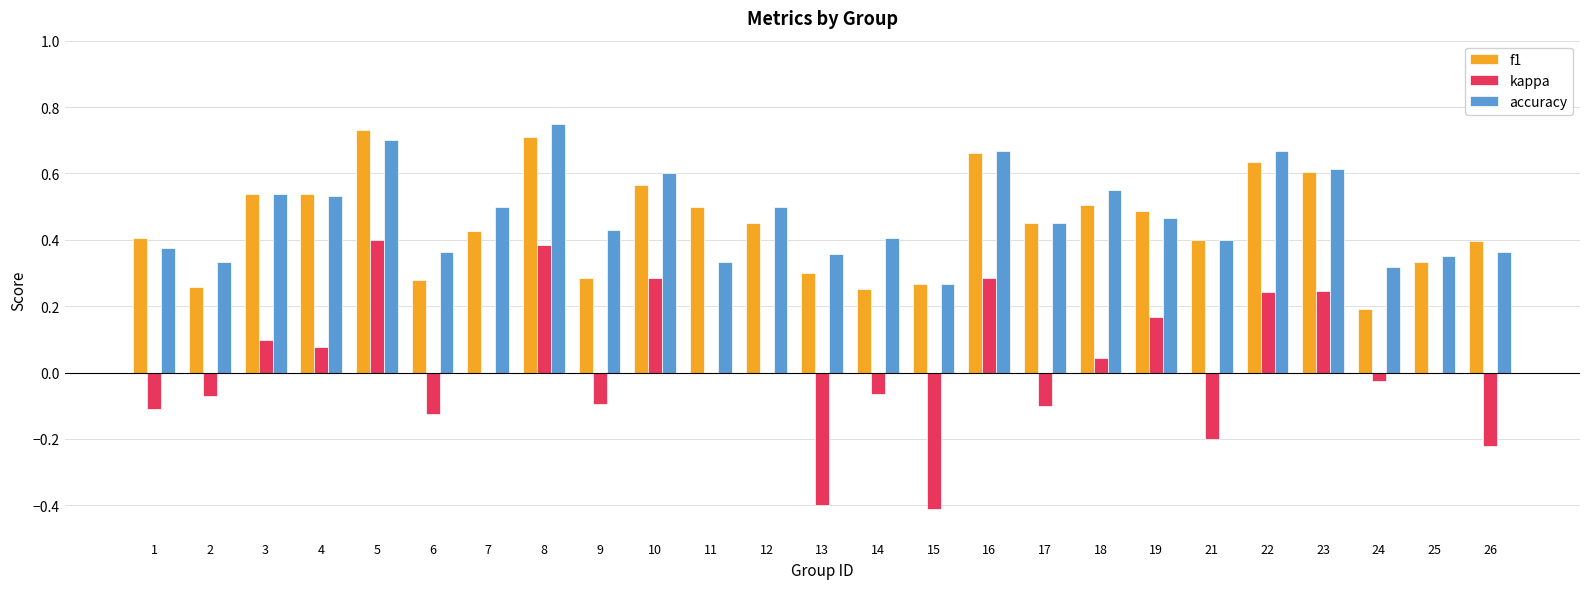

Is it true that kappa equals -0.1 at 1?

True